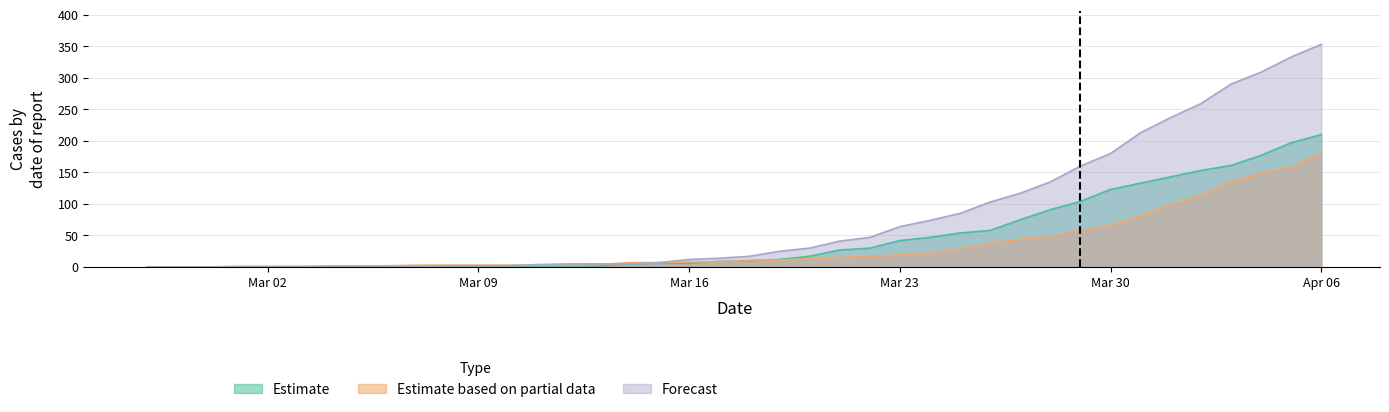

The value of Forecast at Mar 02 is 217. True or false?

False